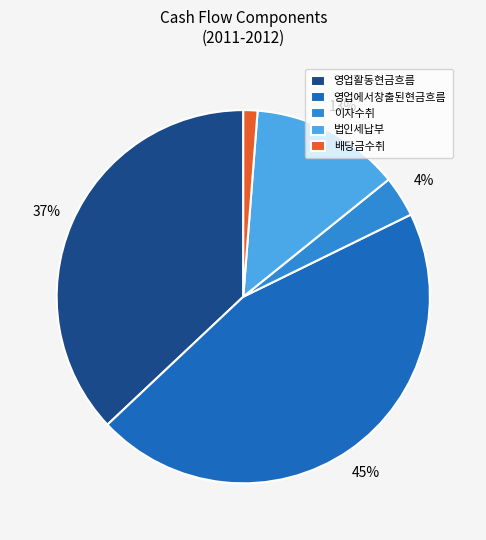

To the nearest percent, what portion does 영업활동현금흐름 represent?

37%